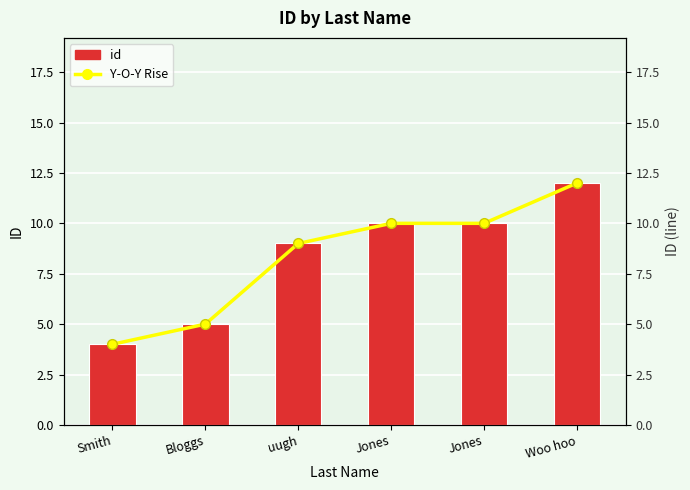

What is the difference between the second highest and second lowest values in the Y-O-Y Rise series?

5